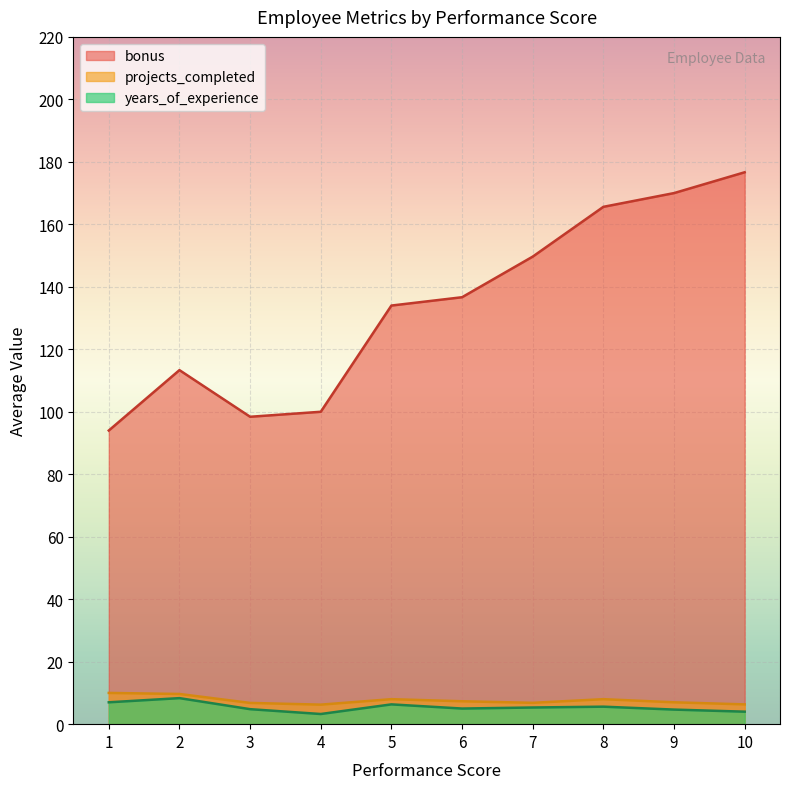

At 8, list the series in order from largest to smallest.

bonus, projects_completed, years_of_experience